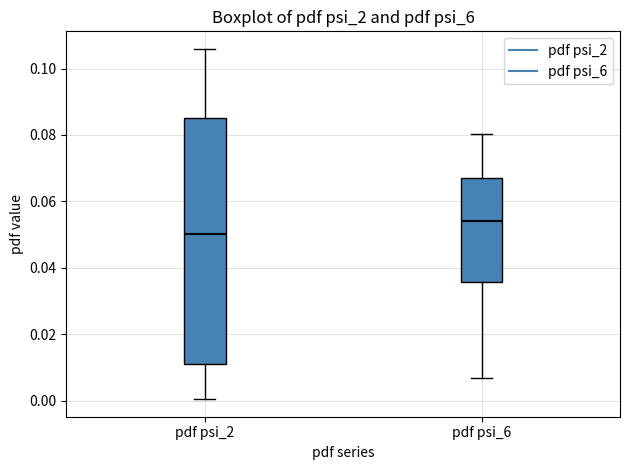

Comparing the boxes themselves (not the whiskers), which one is the tallest?

pdf psi_2